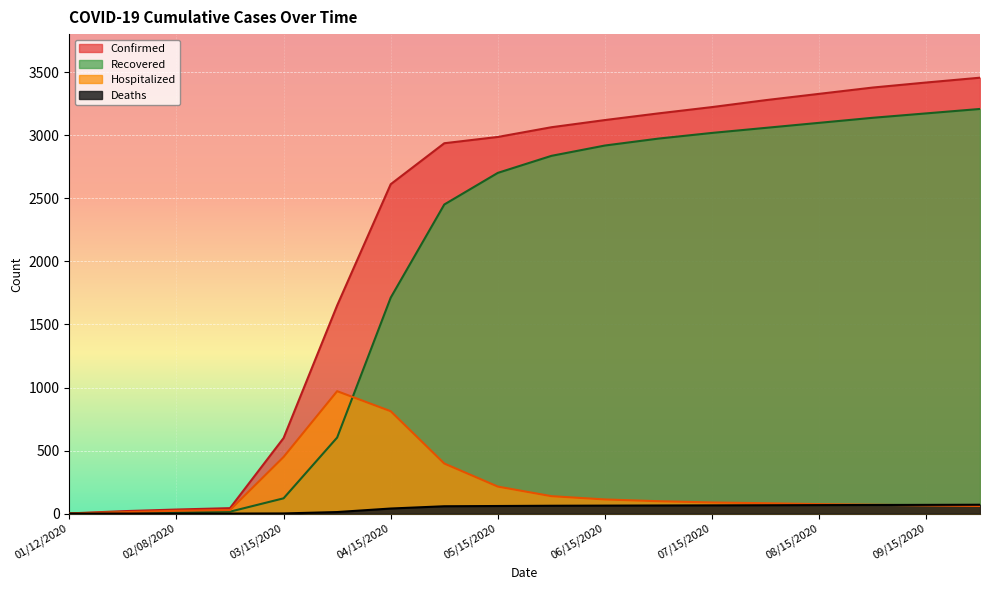

What is the difference between the highest and lowest values at 09/30/2020?

3398